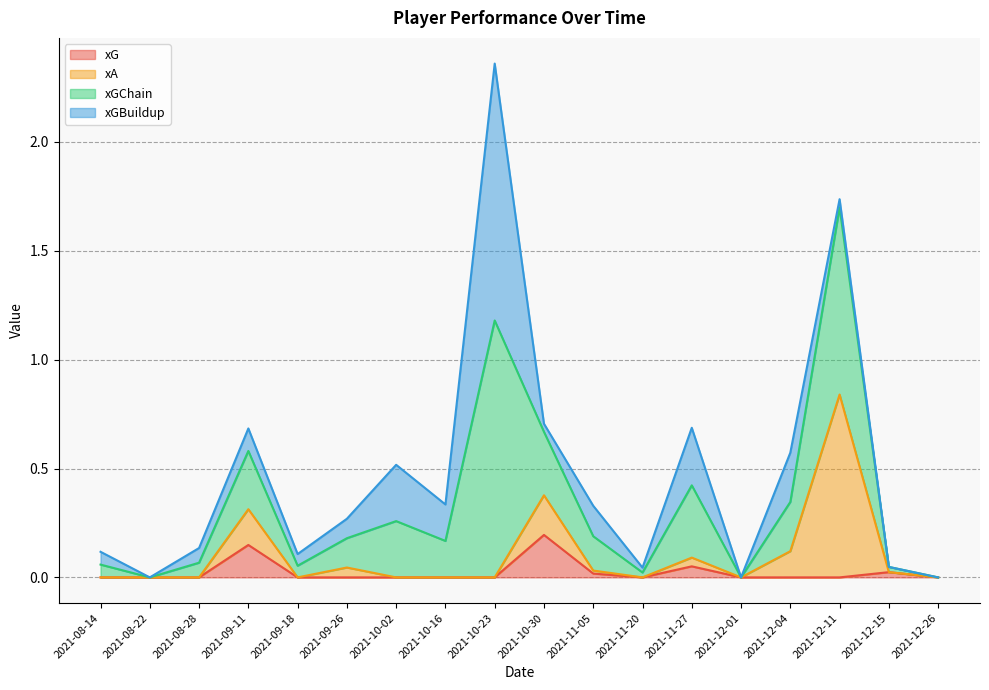

At which category is the sum across all series the highest?

2021-10-23